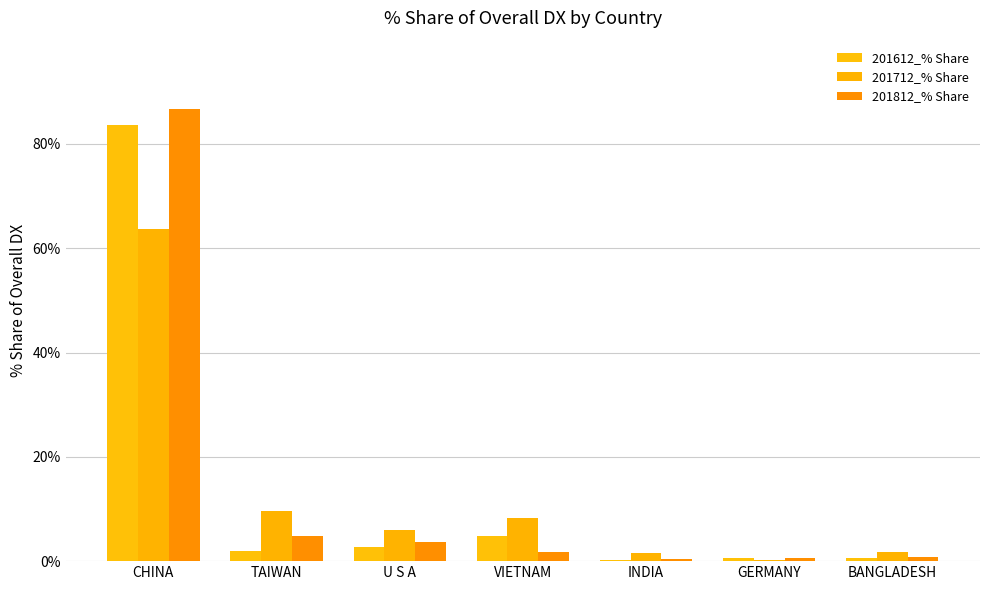

Reading left to right, what are all the values shown in this chart?

201612_% Share: CHINA=83.6	TAIWAN=1.9	U S A=2.7	VIETNAM=4.9	INDIA=0.3	GERMANY=0.7	BANGLADESH=0.7
201712_% Share: CHINA=63.6	TAIWAN=9.6	U S A=6.0	VIETNAM=8.3	INDIA=1.6	GERMANY=0.3	BANGLADESH=1.8
201812_% Share: CHINA=86.8	TAIWAN=4.8	U S A=3.6	VIETNAM=1.8	INDIA=0.4	GERMANY=0.5	BANGLADESH=0.7